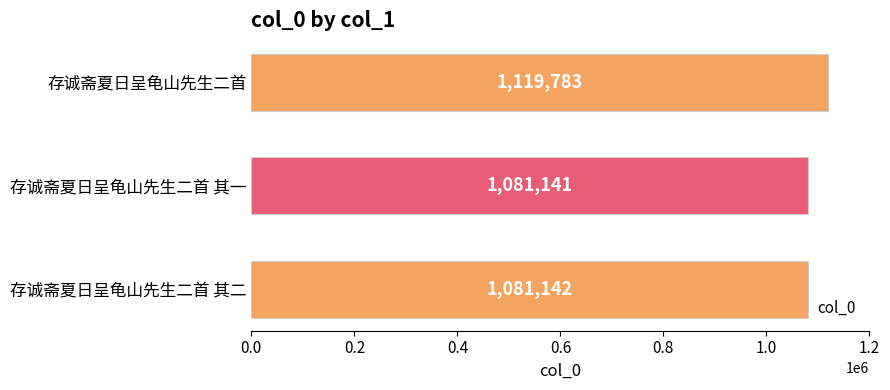

What is the smallest value displayed?

1081141